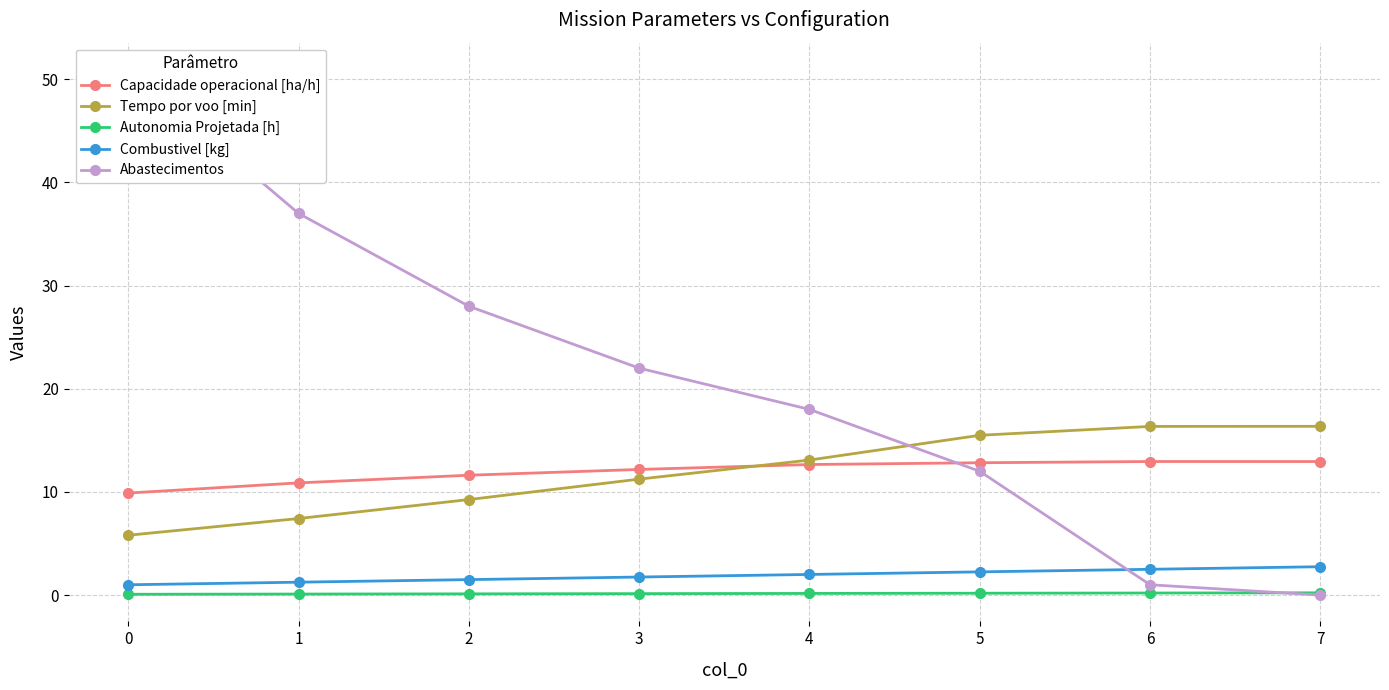

Reading right to left, what are all the values shown in this chart?

Capacidade operacional [ha/h]: 7=12.9	6=12.9	5=12.8	4=12.7	3=12.2	2=11.6	1=10.9	0=9.9
Tempo por voo [min]: 7=16.4	6=16.4	5=15.5	4=13.1	3=11.2	2=9.3	1=7.4	0=5.8
Autonomia Projetada [h]: 7=0.2	6=0.2	5=0.2	4=0.2	3=0.1	2=0.1	1=0.1	0=0.1
Combustivel [kg]: 7=2.8	6=2.5	5=2.2	4=2.0	3=1.8	2=1.5	1=1.2	0=1.0
Abastecimentos: 7=0.0	6=1.0	5=12.0	4=18.0	3=22.0	2=28.0	1=37.0	0=51.0